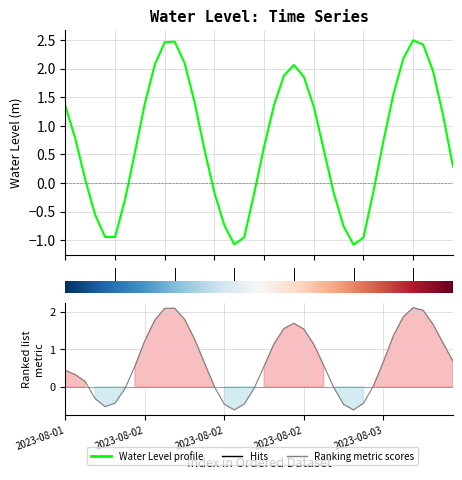

What is the value of the 4th point from the left?

-0.6